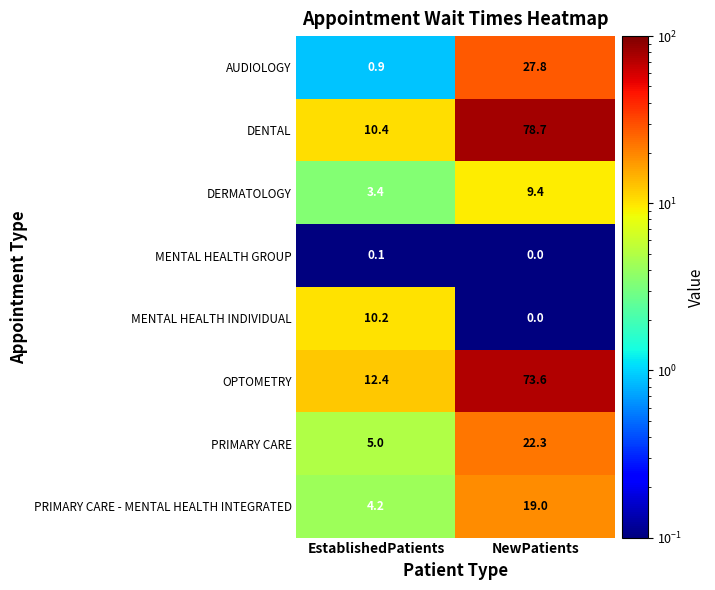

What is the difference between the highest and lowest values at EstablishedPatients?

12.3